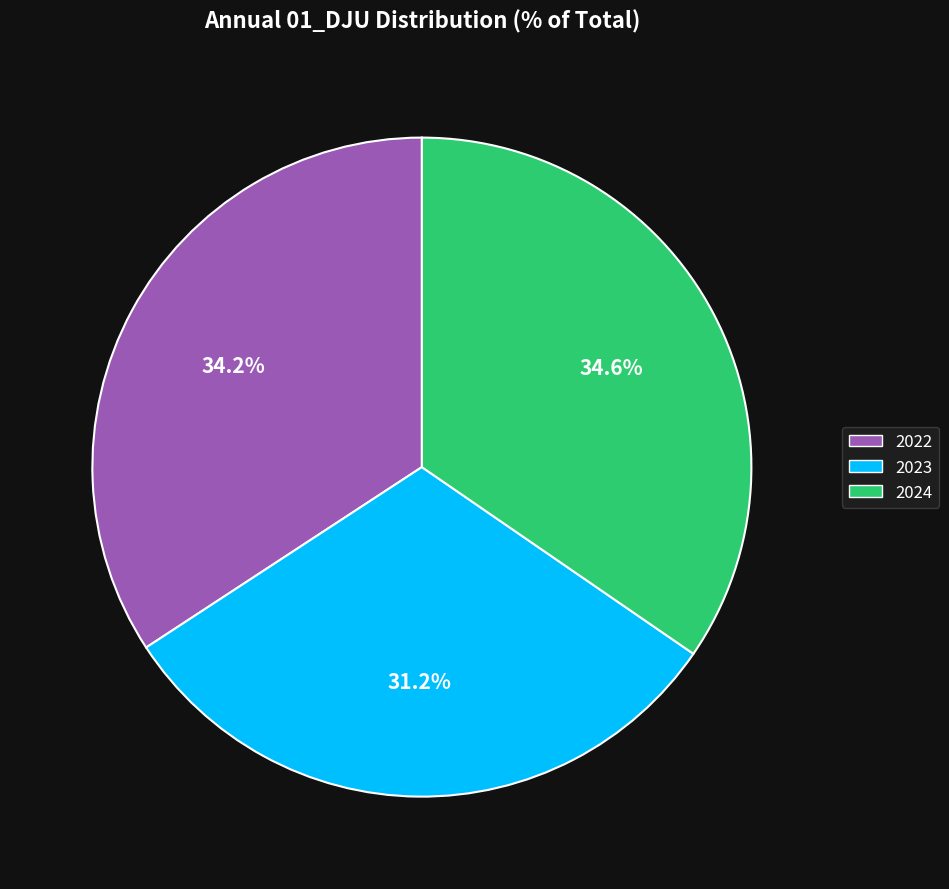

Is it true that 2024 is 23% of the pie?

False